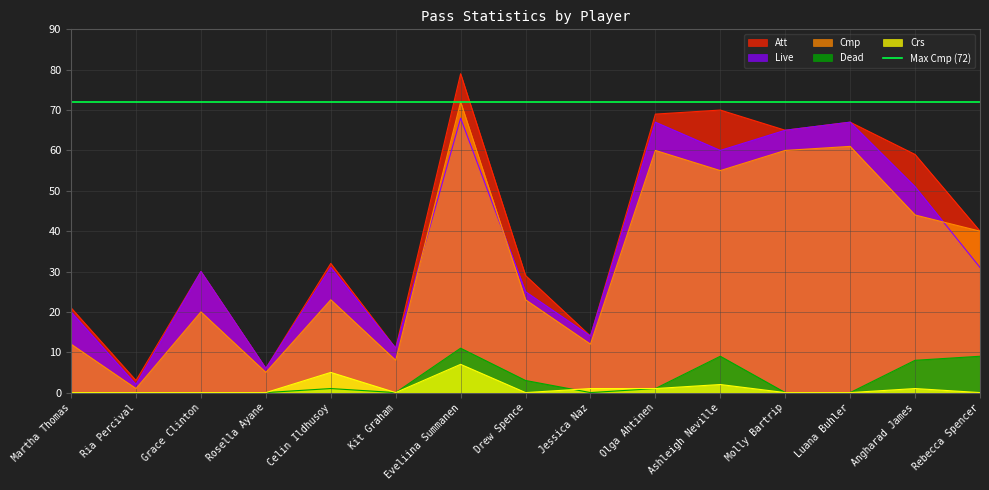

At how many categories does at least one series exceed 14?

11